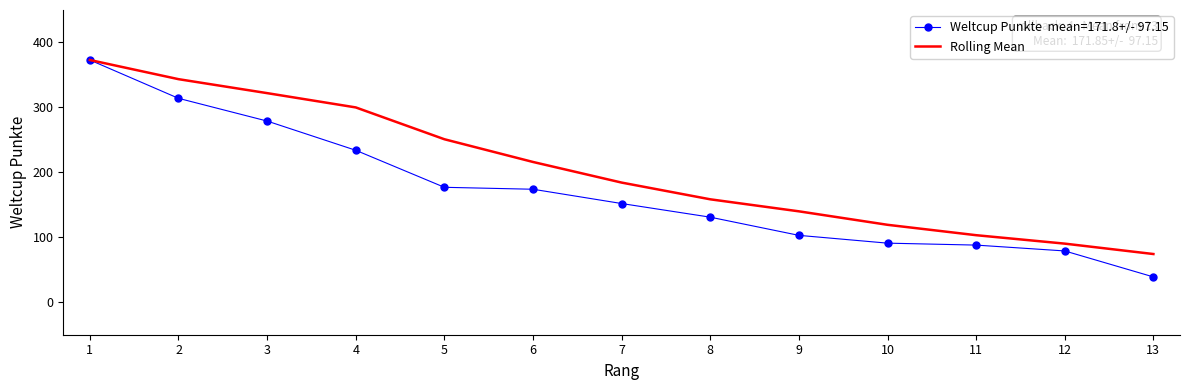

What is the greatest value displayed?

373.0